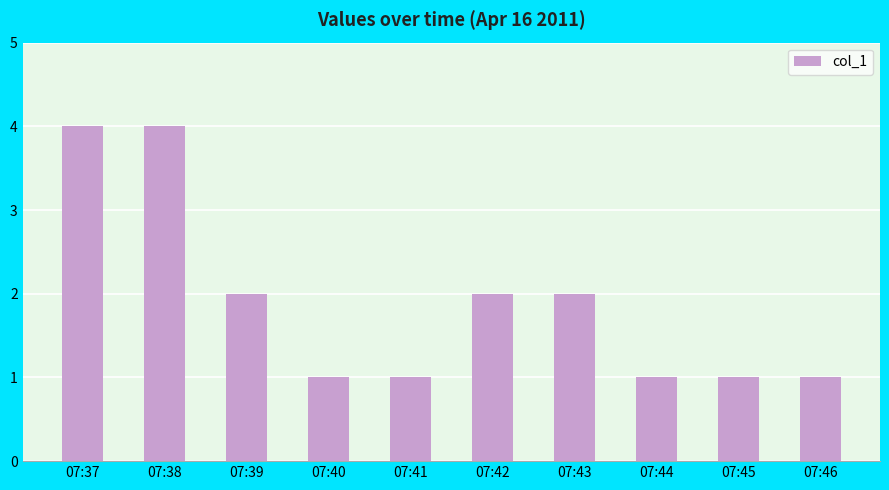

What is the value of the 8th bar from the left?

1